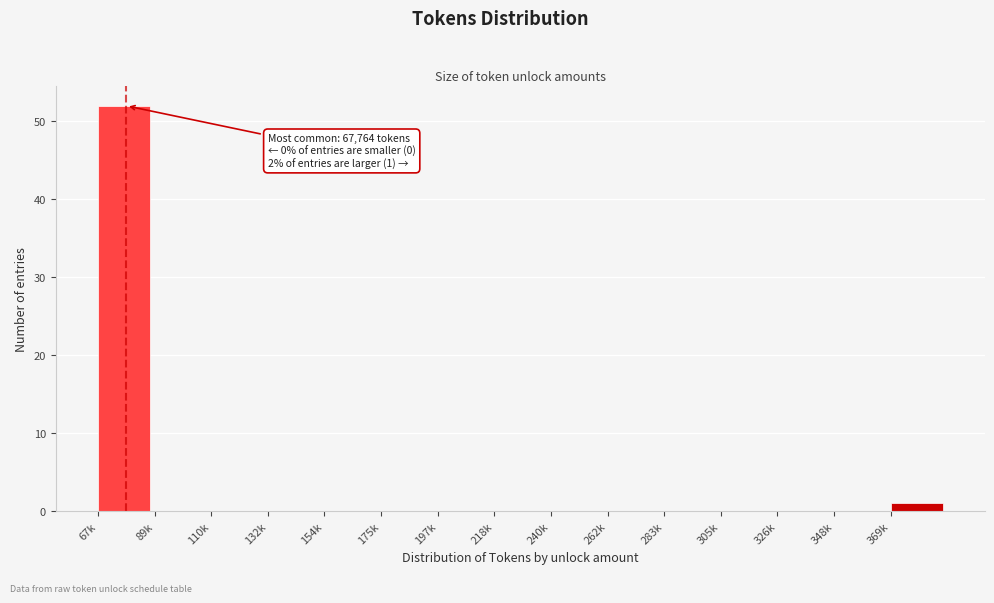

Reading left to right, list all the values displayed in this chart.

67k=52	89k=0	110k=0	132k=0	154k=0	175k=0	197k=0	218k=0	240k=0	262k=0	283k=0	305k=0	326k=0	348k=0	369k=1